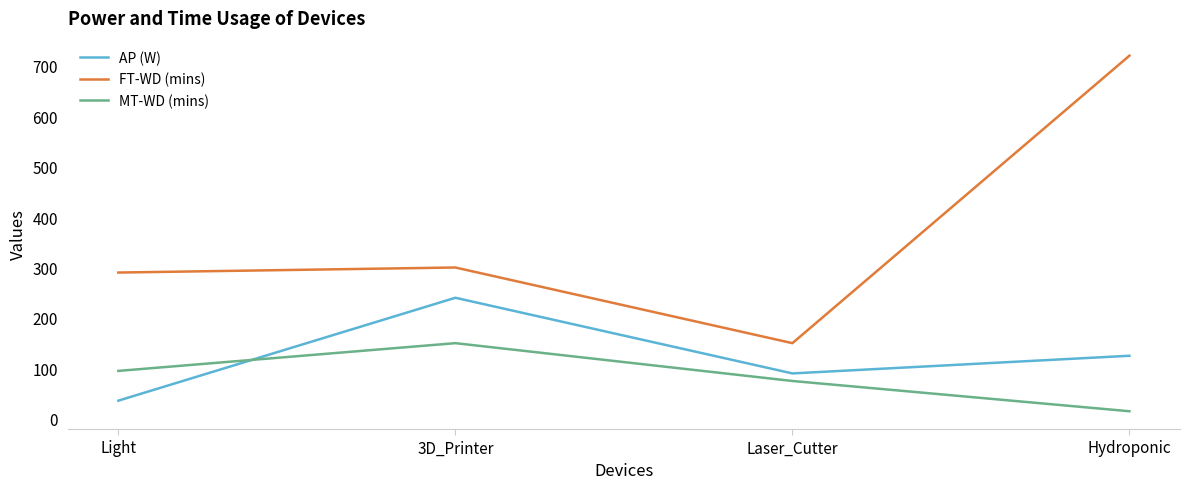

Which series has the widest spread of values?

FT-WD (mins)